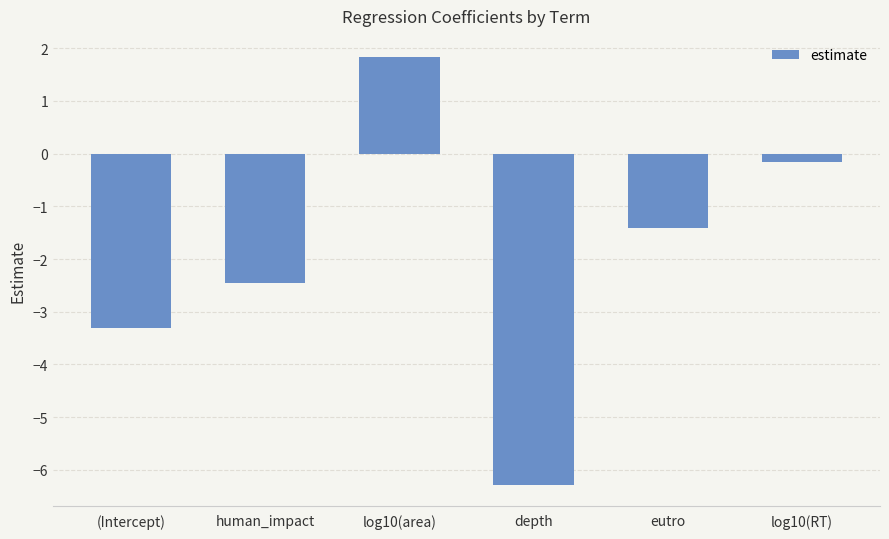

Is it true that the value at log10(area) is 1.8?

True